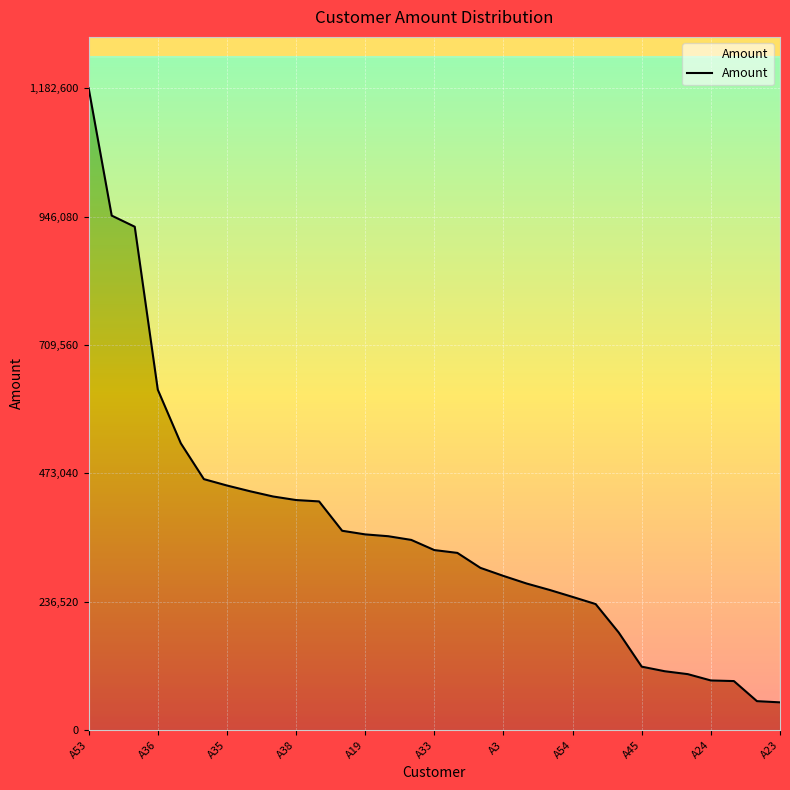

Reading right to left, extract all data points from this chart.

51006	53219	90216	91333	102976	108320	116770	179771	232136	245305	258170	270022	283969	298821	326409	331595	350316	357130	360514	367193	421263	423788	430357	440036	450589	462327	528306	627161	927386	947897	1182600